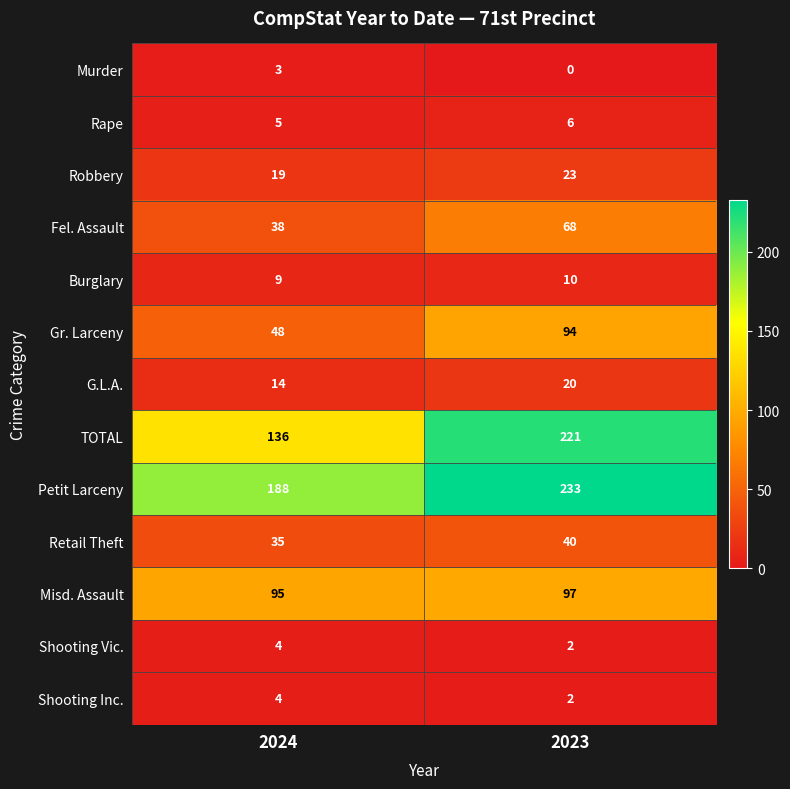

Which series has the widest spread of values?

TOTAL